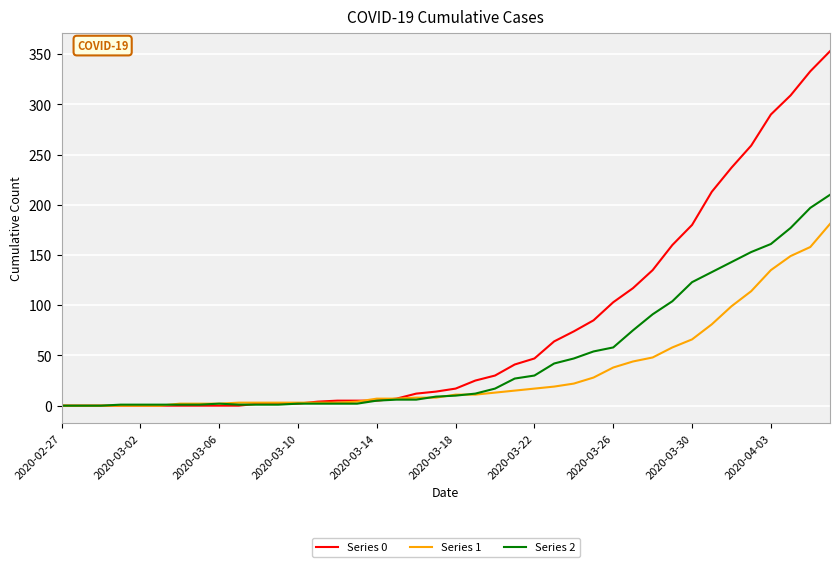

What is the greatest value displayed?

353